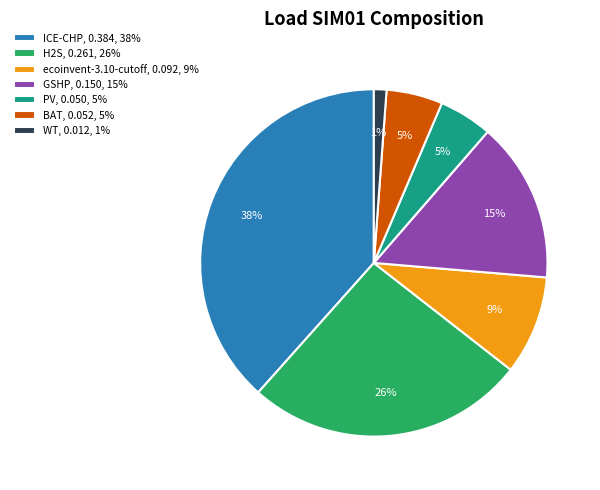

Does GSHP, 0.150, 15% account for over 50% of the chart?

No